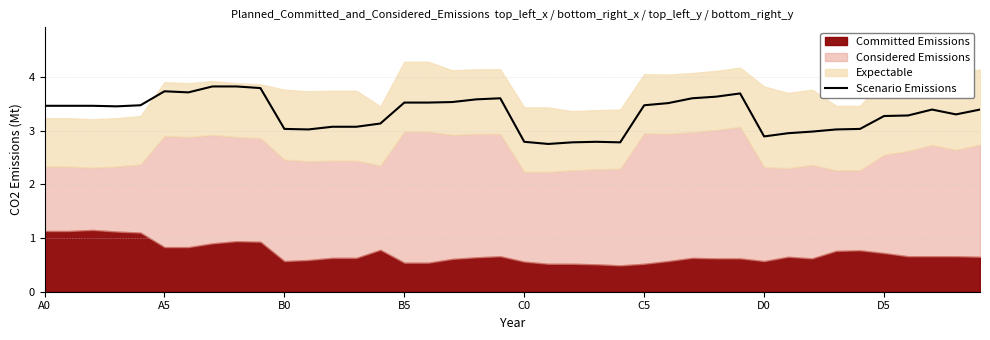

How many points are lower than both their immediate neighbors (excluding endpoints)?

7